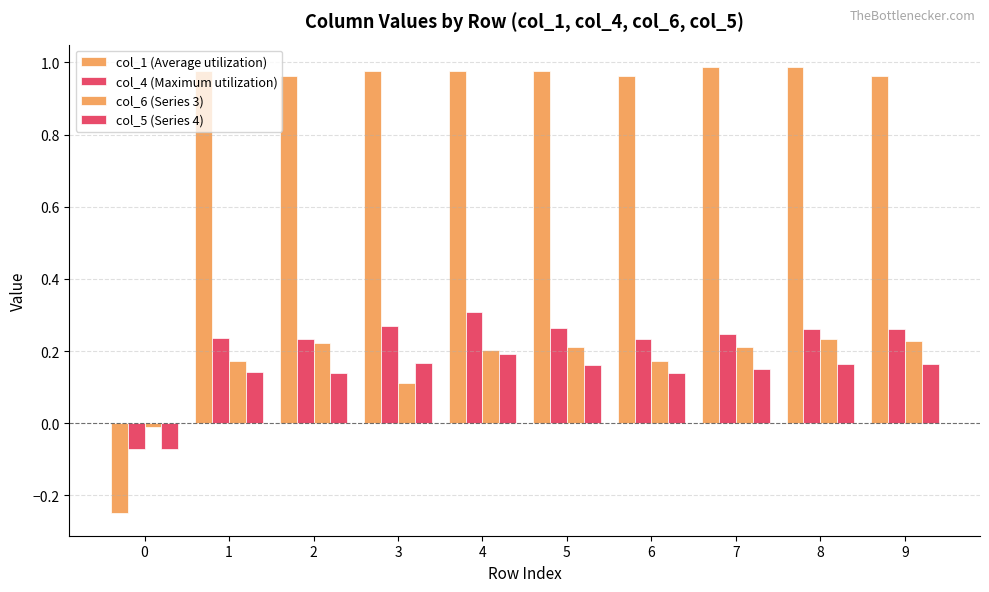

Which series has the widest spread of values?

col_1 (Average utilization)